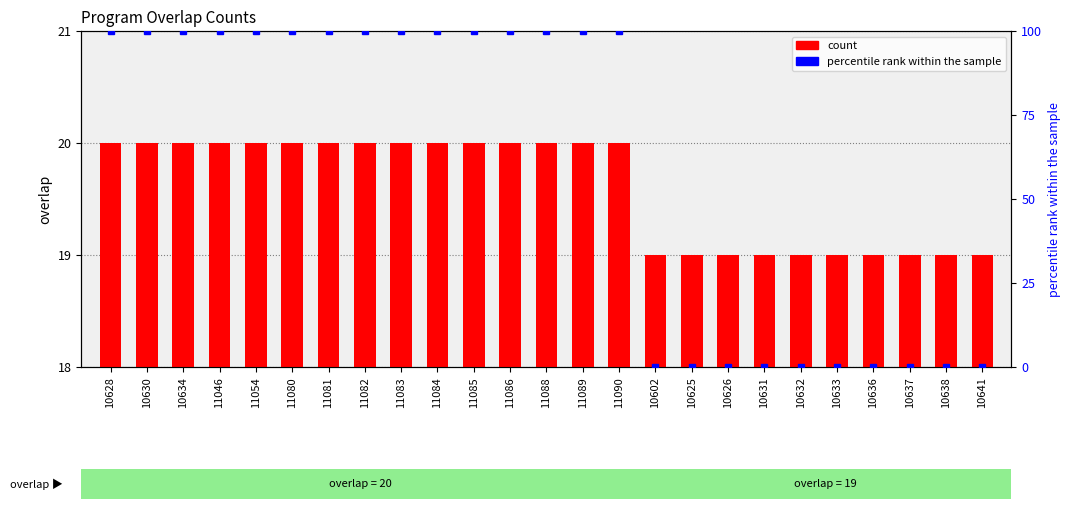

The value of percentile rank within the sample at 11084 is 175. True or false?

False